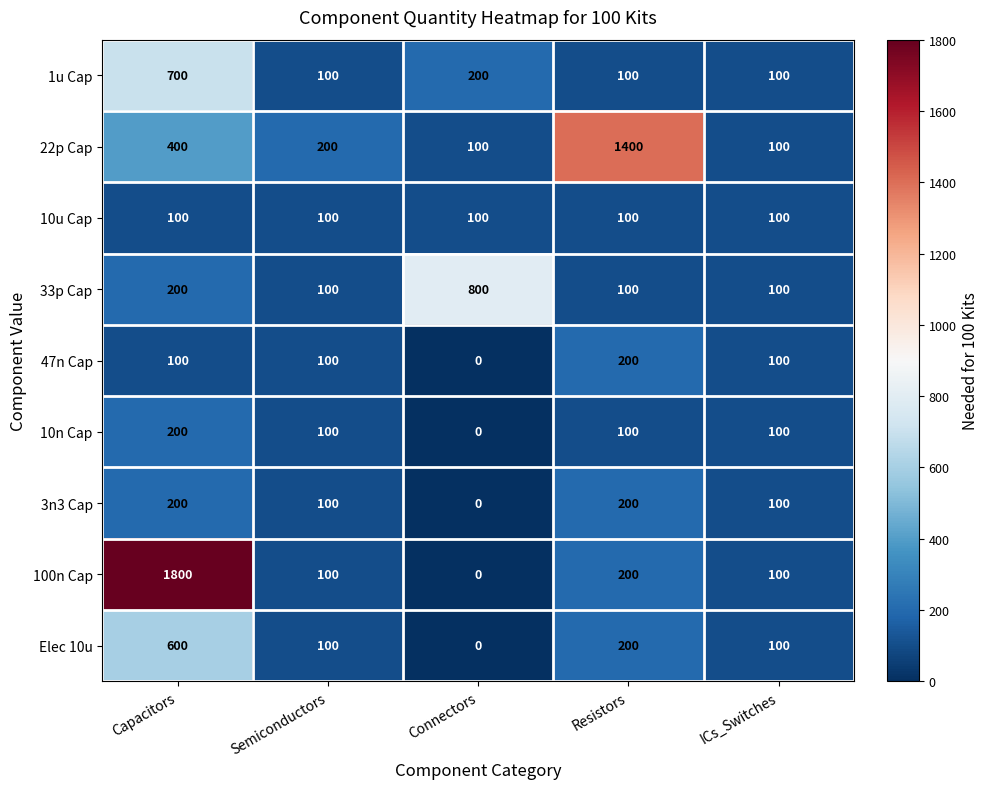

Which category has the highest value across all series?

Capacitors